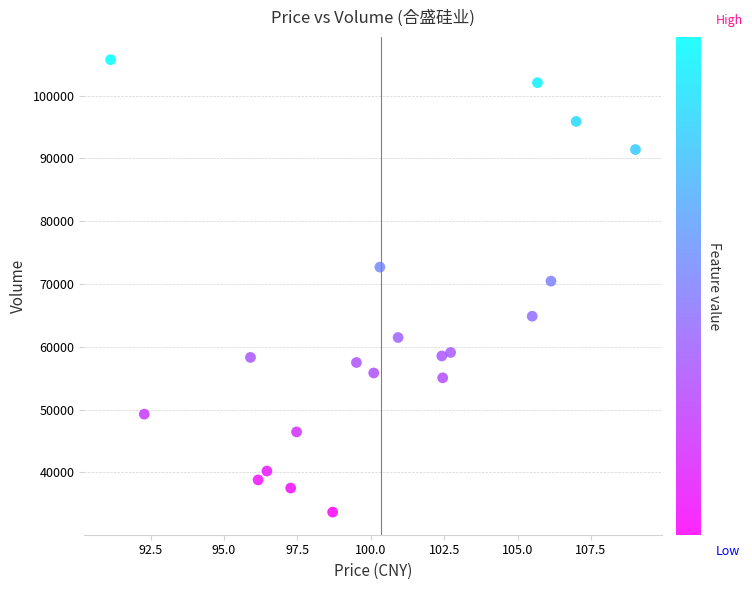

What is the range of Y values (max minus min)?

72010